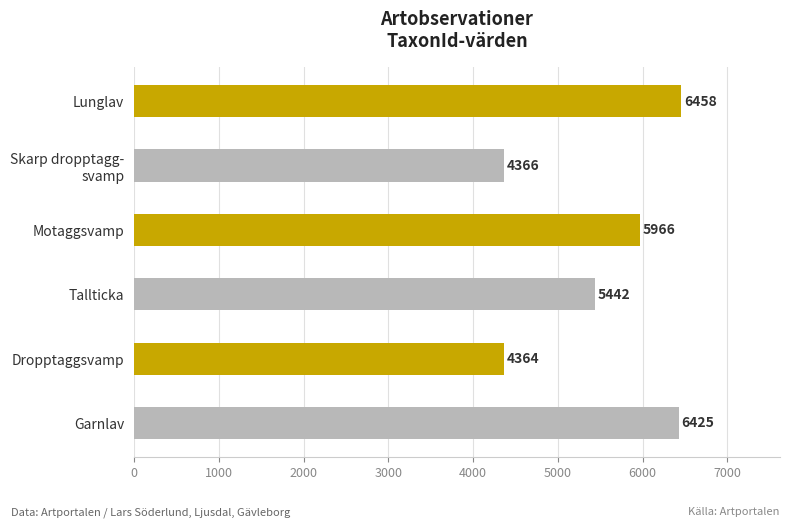

List the labels in order of value, smallest first.

Dropptaggsvamp, Skarp dropptagg-
svamp, Tallticka, Motaggsvamp, Garnlav, Lunglav